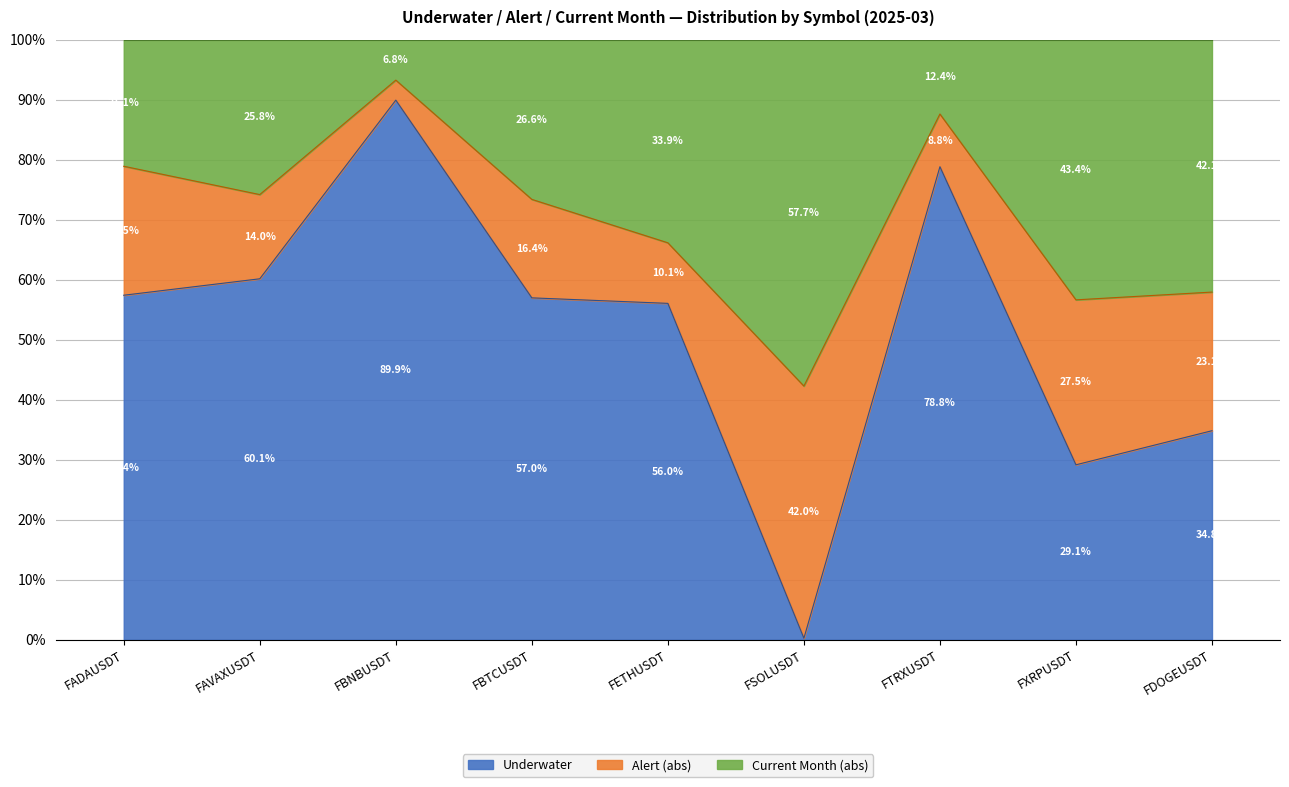

What is the total value across all series at FBNBUSDT?

100.0